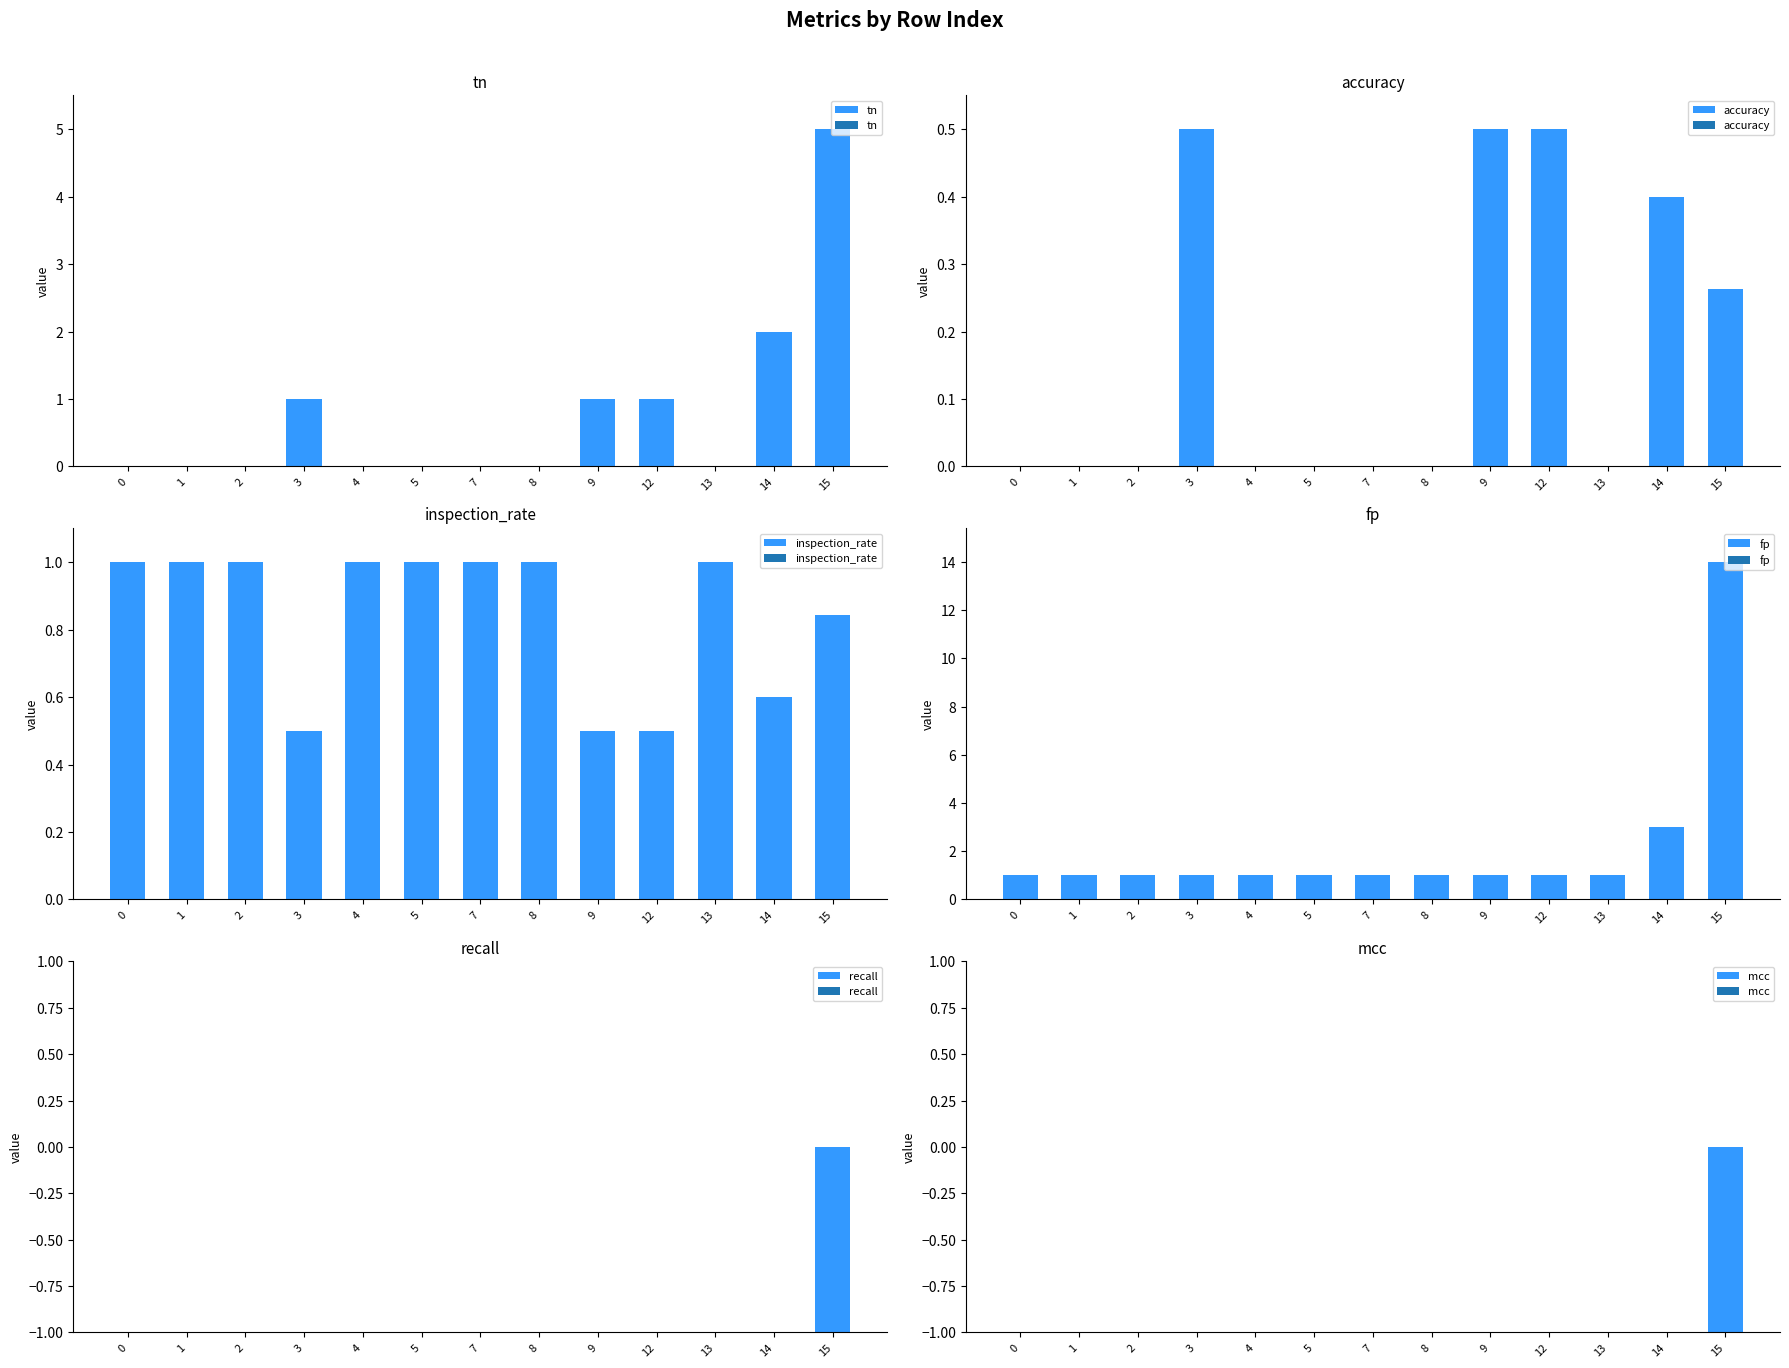

The value of inspection_rate at 7 is 0.5. True or false?

False